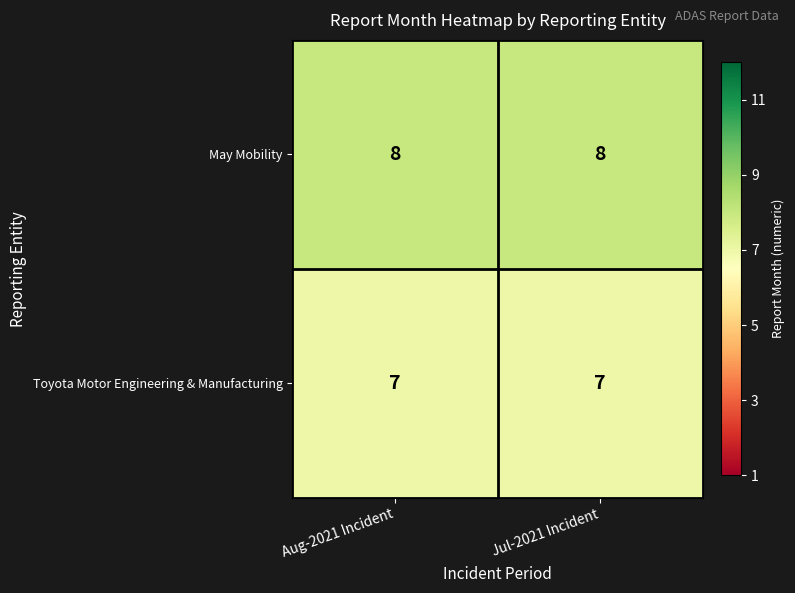

What is the greatest value displayed?

8